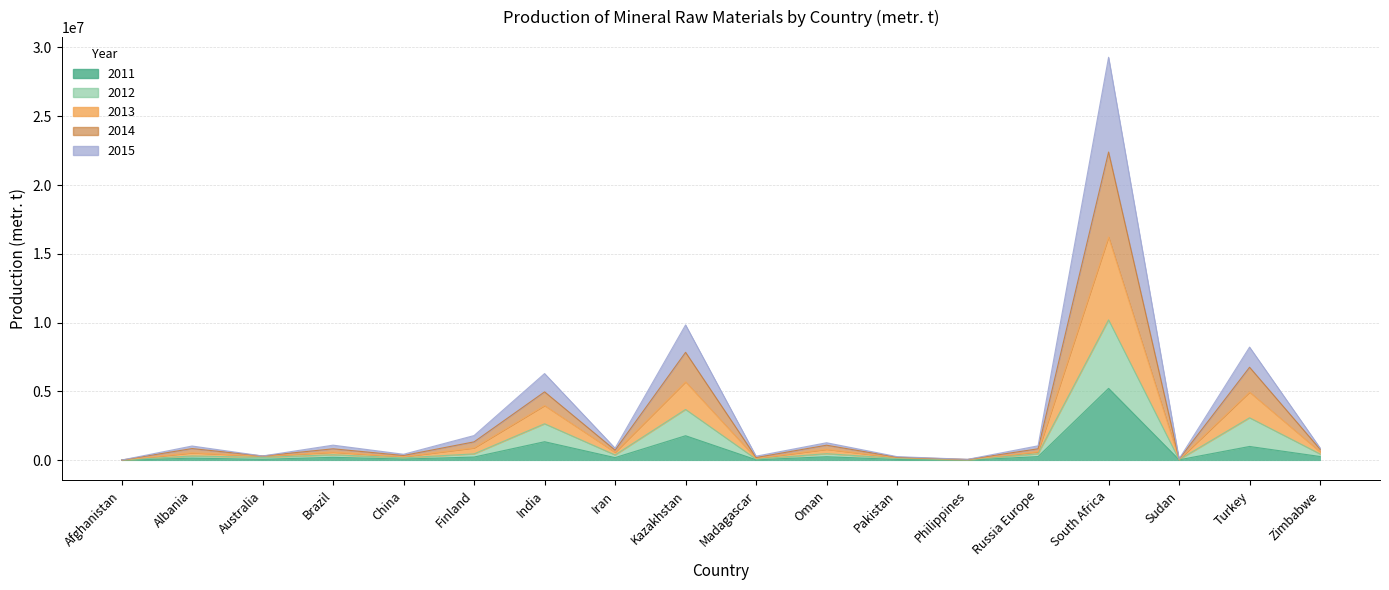

What is the difference between the highest and lowest values at Afghanistan?

9720